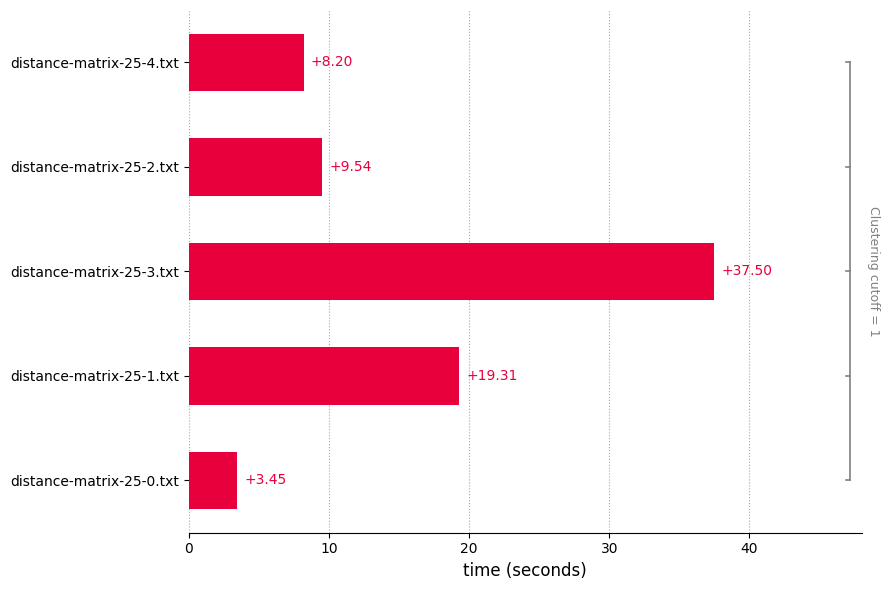

Which has a higher value, distance-matrix-25-0.txt or distance-matrix-25-1.txt?

distance-matrix-25-1.txt